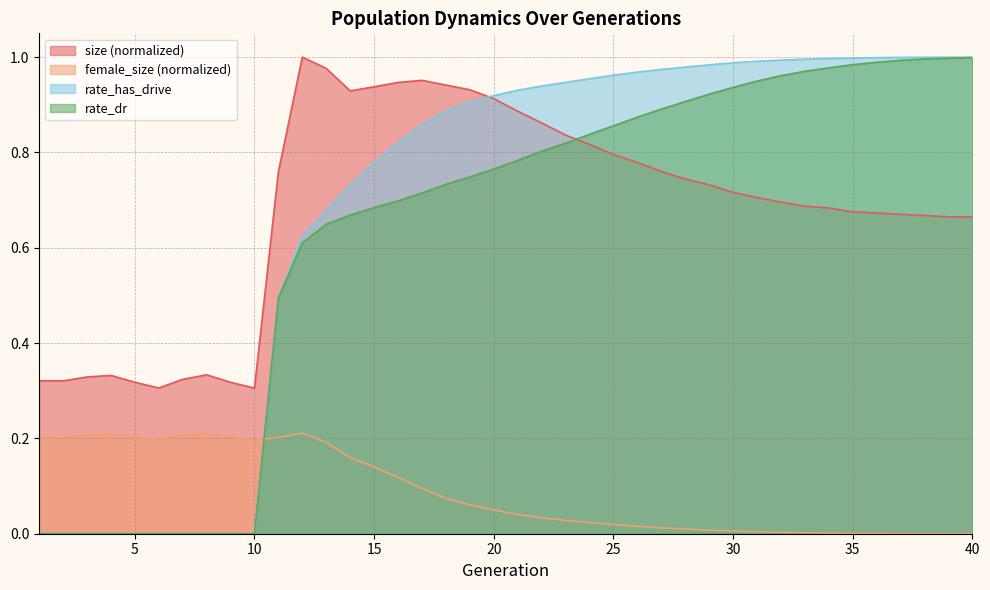

List the labels in order of rate_has_drive value, largest first.

40, 39, 38, 37, 36, 35, 34, 33, 32, 31, 30, 29, 28, 27, 26, 25, 24, 23, 22, 21, 20, 19, 18, 17, 16, 15, 14, 13, 12, 11, 1, 2, 3, 4, 5, 6, 7, 8, 9, 10